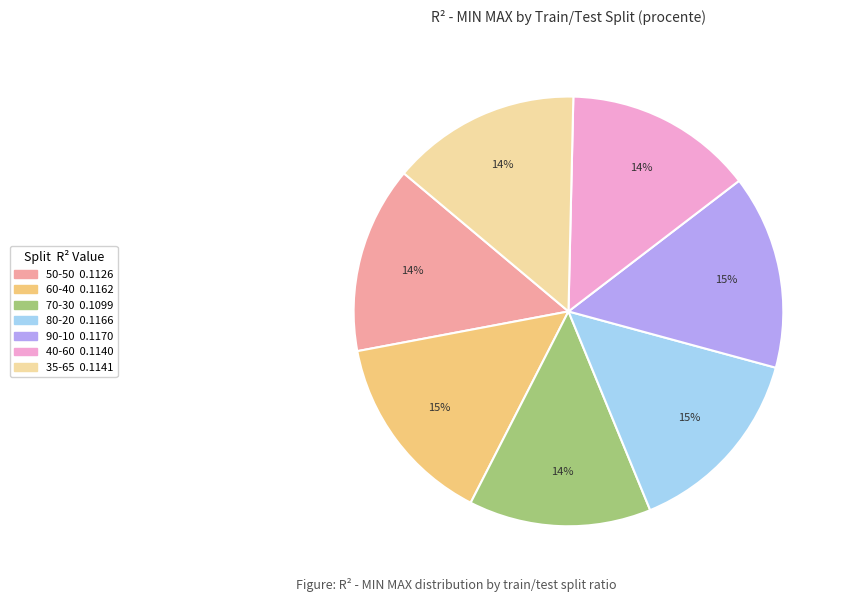

To the nearest percent, what is the difference between the 90-10 and 50-50 slice percentages?

1%